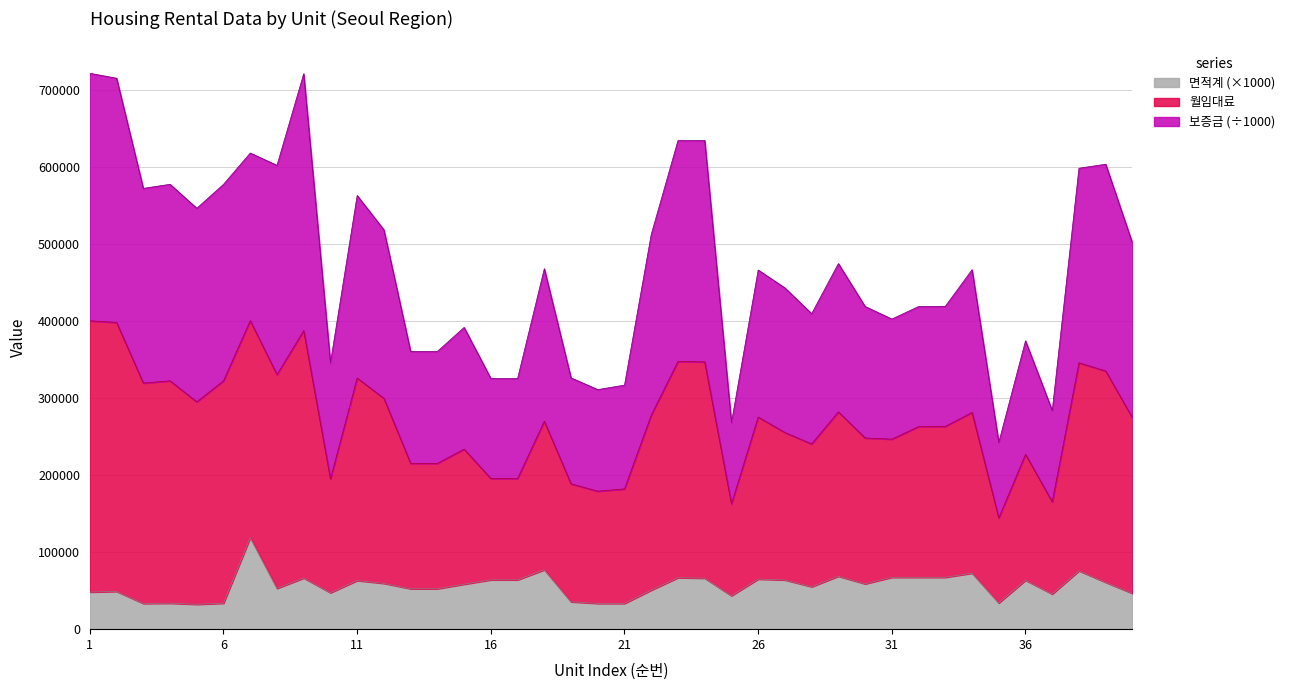

What is the minimum value shown in the chart?

32277.0